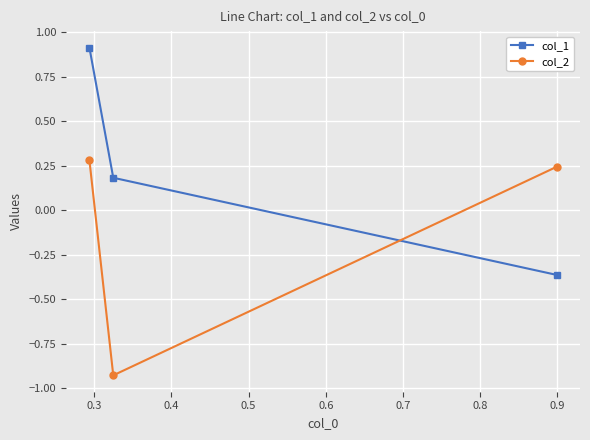

What is the value of the col_1 point at the 1st from the left?

0.9